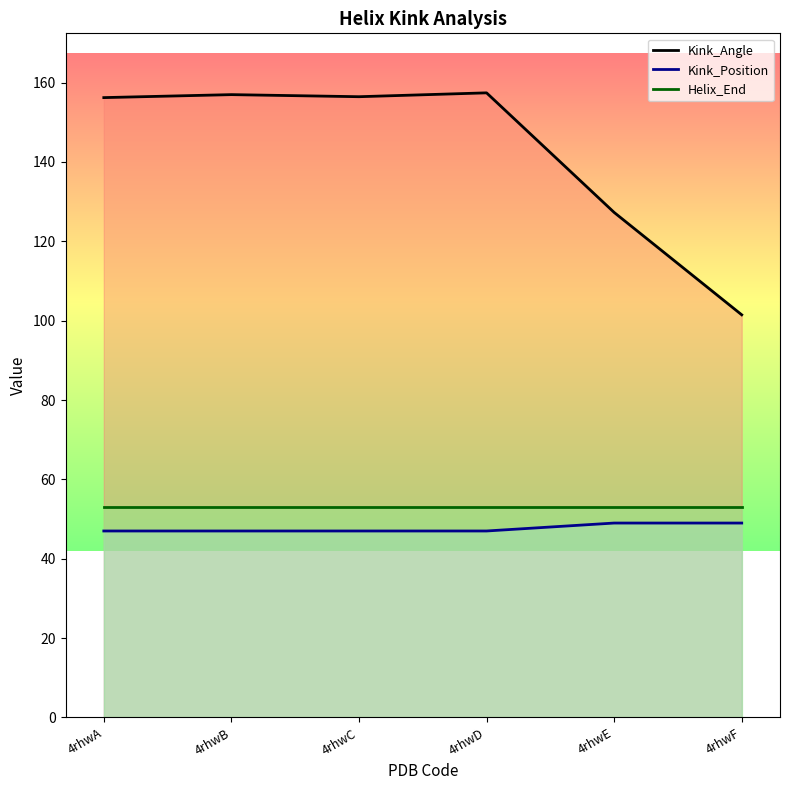

Which series has the widest spread of values?

Kink_Angle line